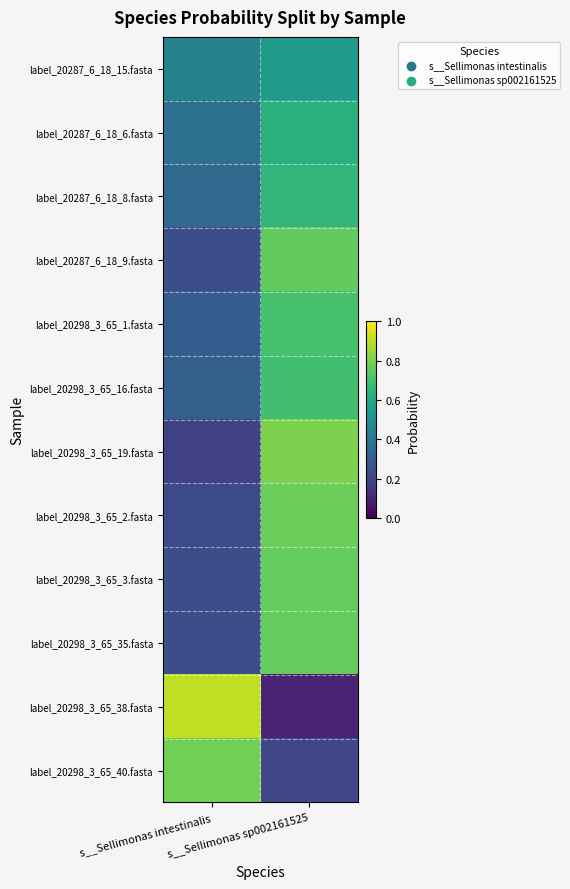

List the series in order of their peak value, highest first.

label_20298_3_65_38.fasta, label_20298_3_65_19.fasta, label_20298_3_65_40.fasta, label_20298_3_65_2.fasta, label_20298_3_65_3.fasta, label_20298_3_65_35.fasta, label_20287_6_18_9.fasta, label_20298_3_65_1.fasta, label_20298_3_65_16.fasta, label_20287_6_18_8.fasta, label_20287_6_18_6.fasta, label_20287_6_18_15.fasta